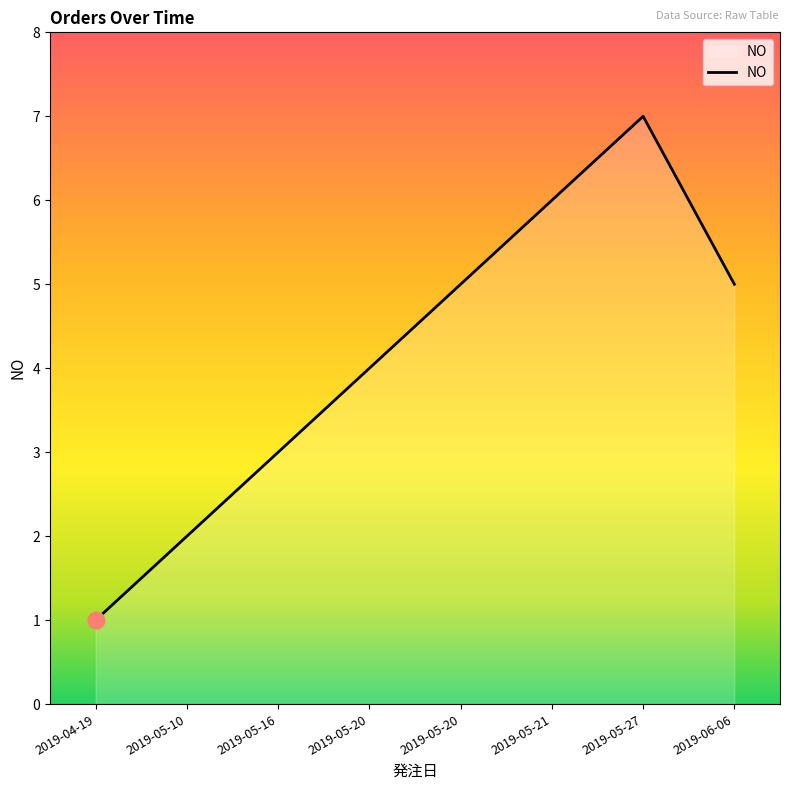

How many lines are shown in the chart?

1